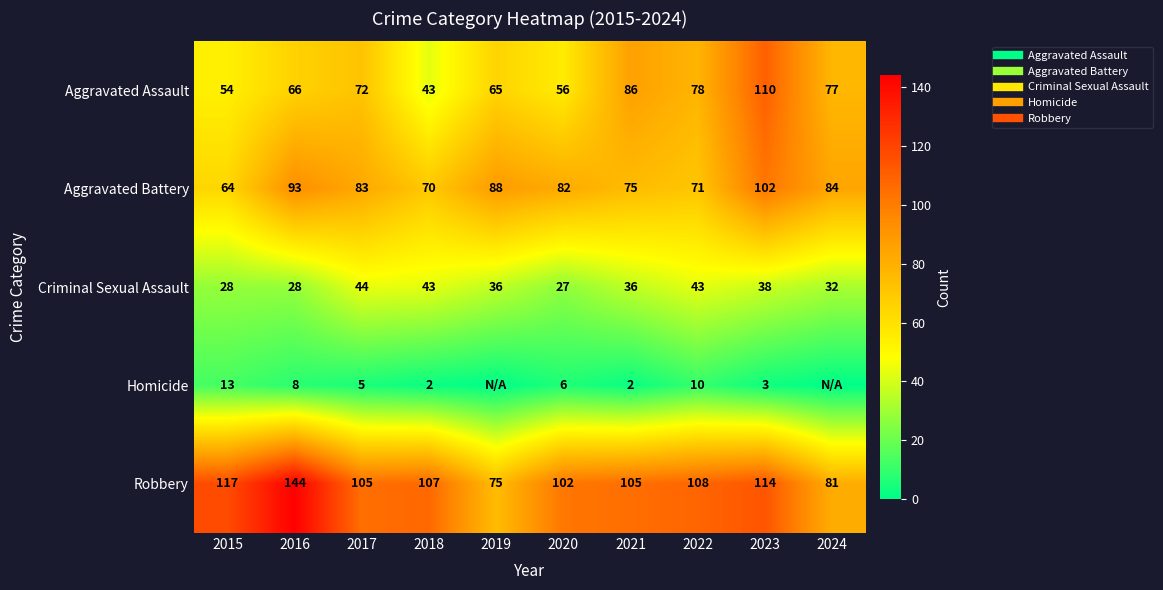

At which category is the sum across all series the highest?

2023